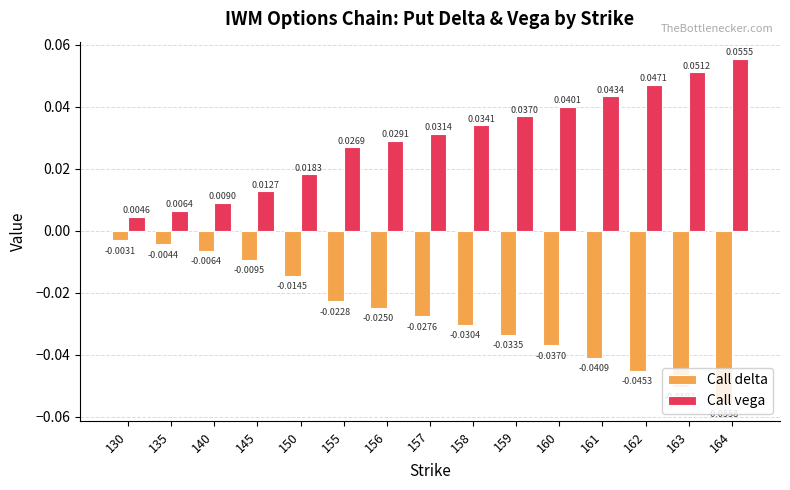

Is it true that Call delta equals -0.1 at 161?

False